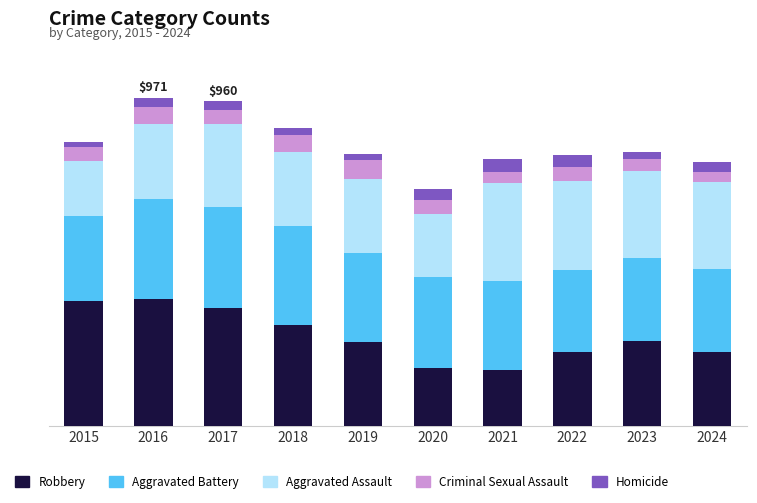

What are all the series names shown in the legend?

Robbery, Aggravated Battery, Aggravated Assault, Criminal Sexual Assault, Homicide